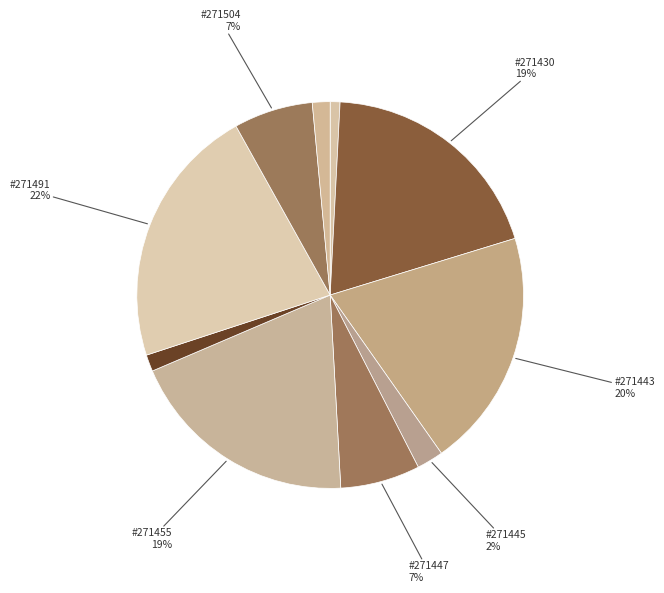

How many segments does this pie chart have?

10